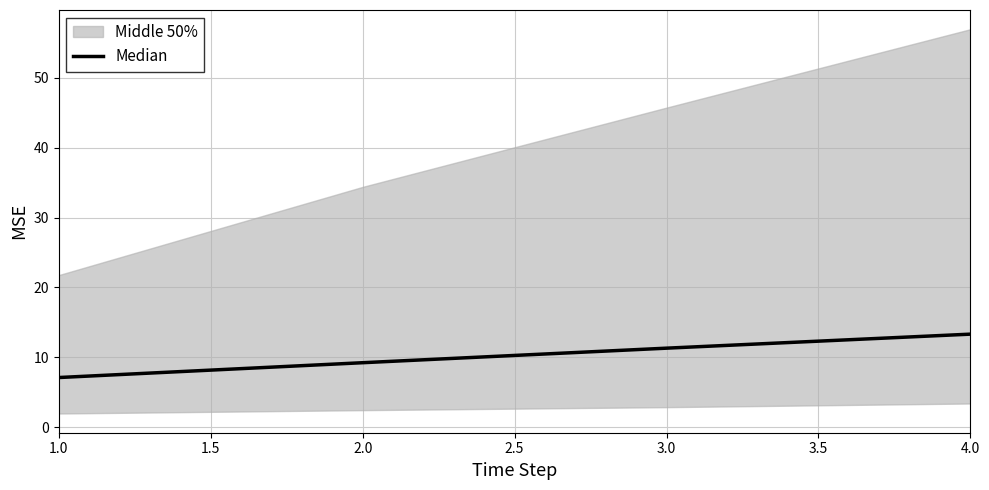

What is the value of the 1st point from the left?

7.1